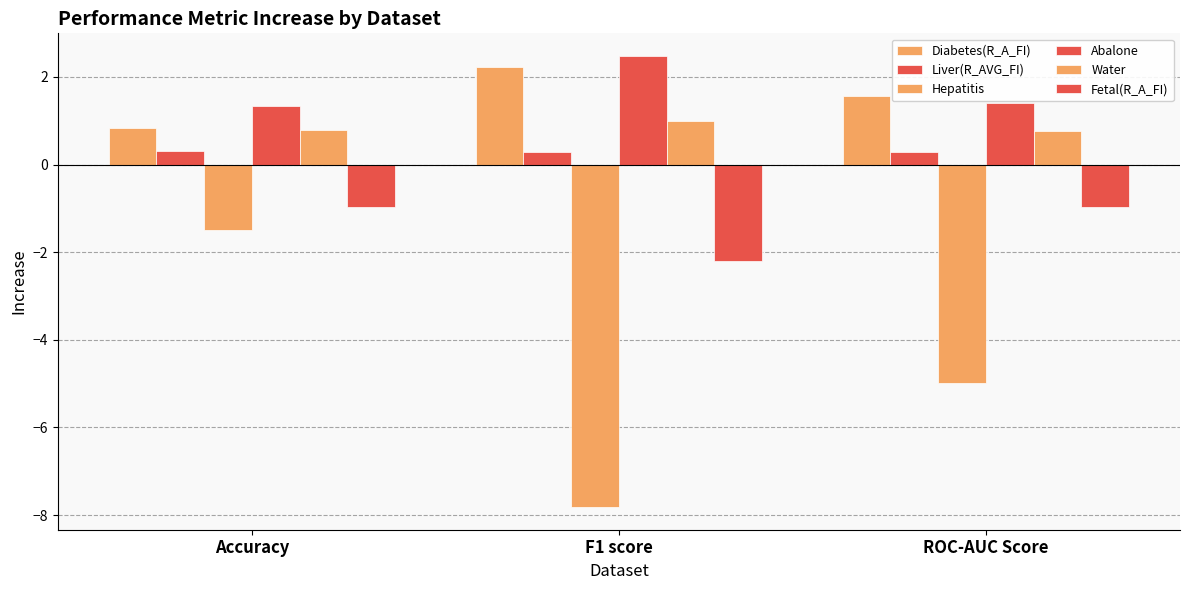

What is the value of the Water bar at the 1st from the left?

0.8